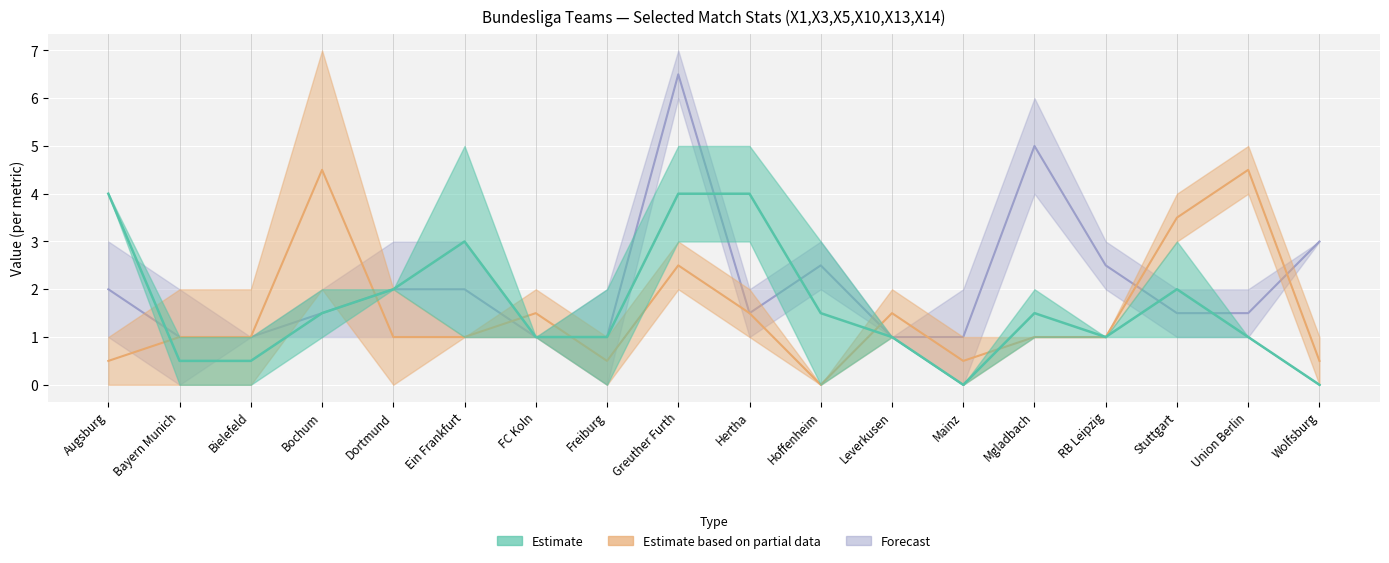

What is the difference between the X5 values at Bayern Munich and Leverkusen?

1